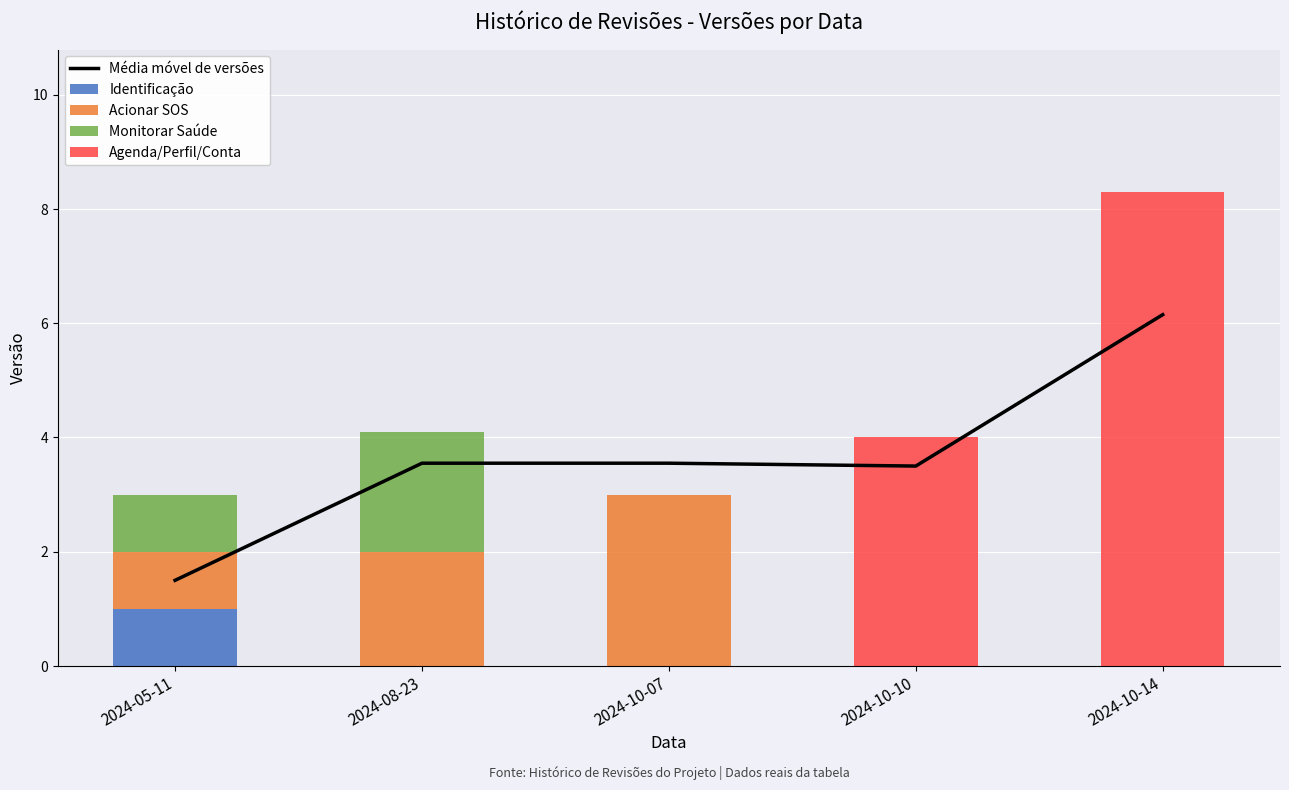

At how many categories does at least one series exceed 4?

1